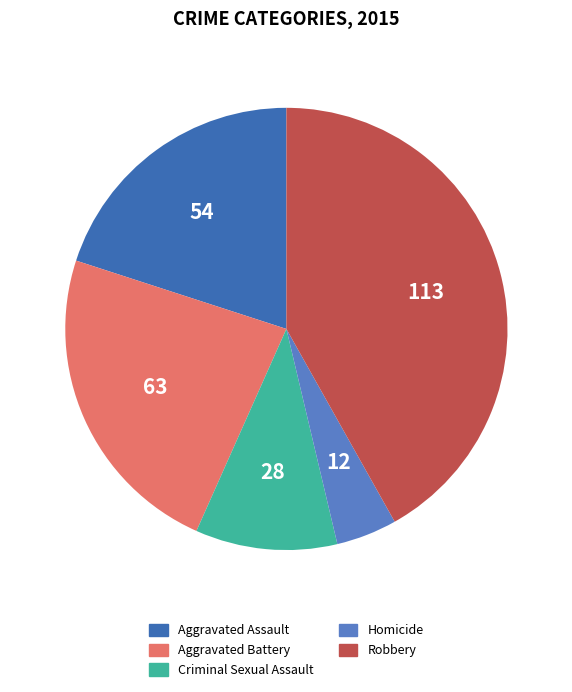

True or false: Homicide accounts for 4% of the total.

True